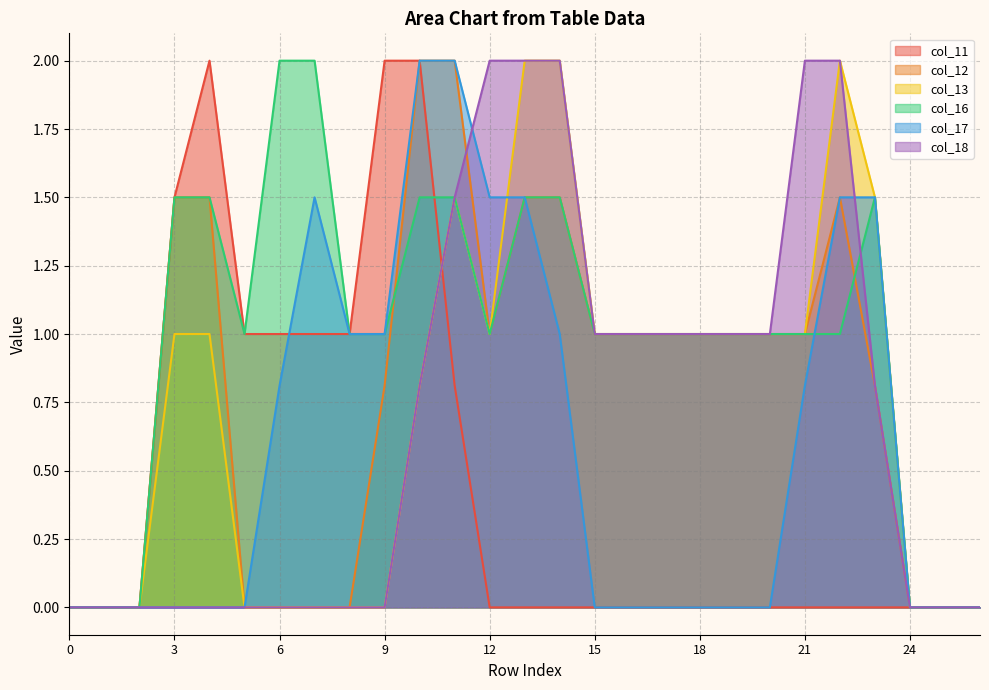

How many data points in col_12 are above 1?

7